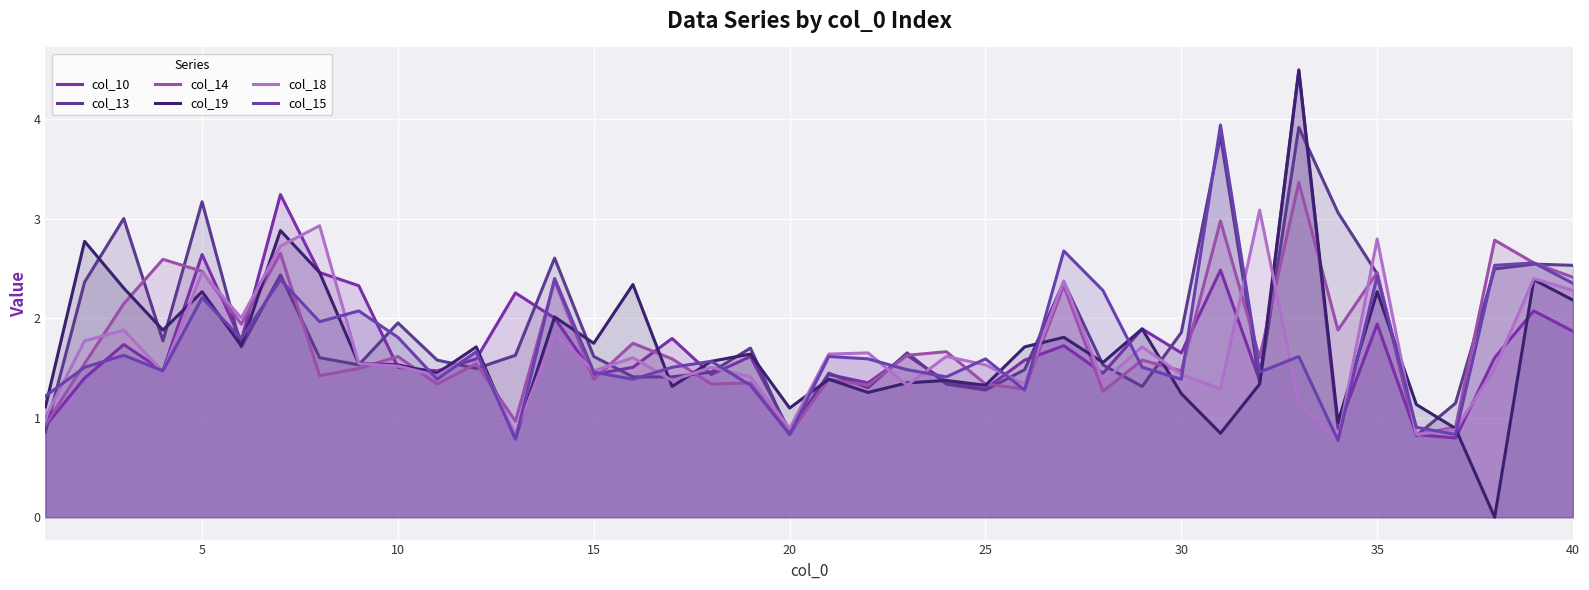

How many lines are shown in the chart?

6